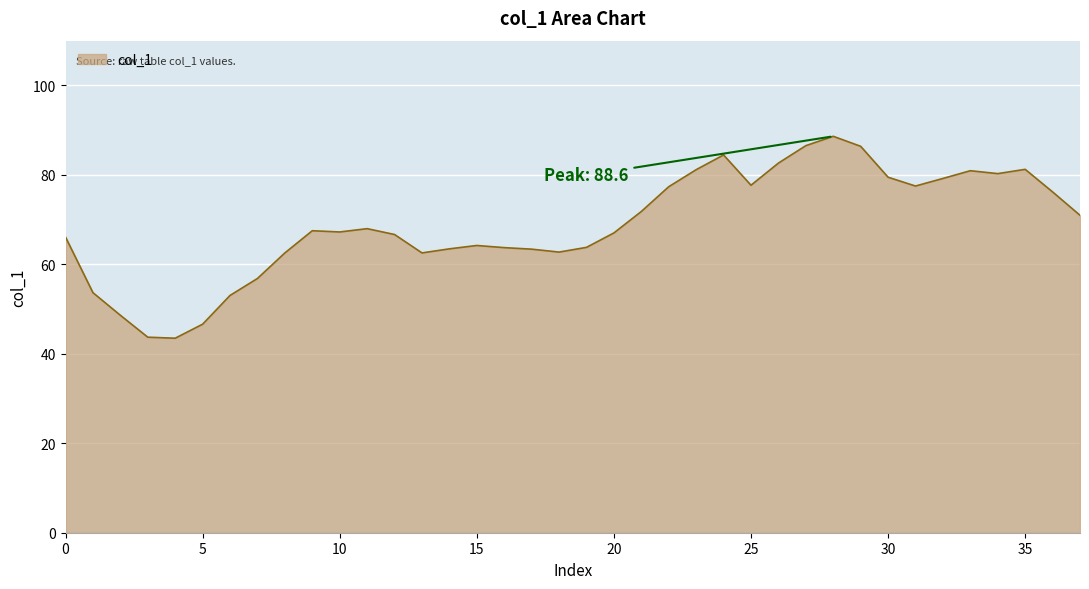

What is the greatest value displayed?

88.6